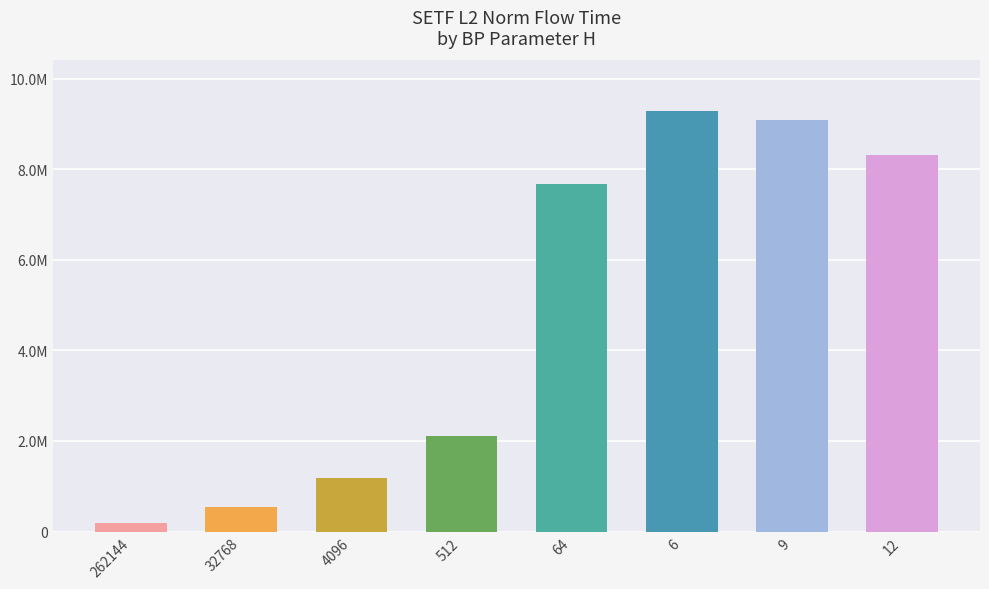

Which label corresponds to the largest value in the chart?

6